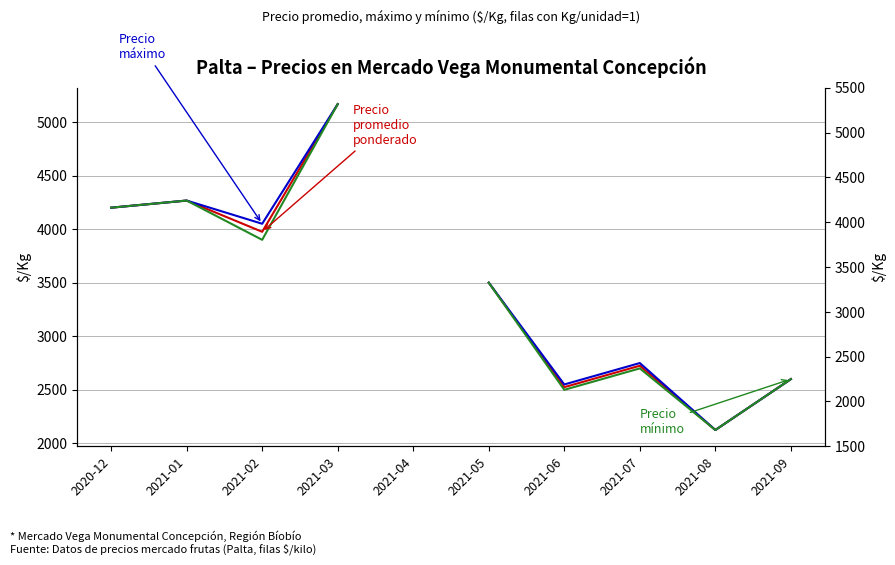

Rank the categories by Precio mínimo value from highest to lowest.

2021-03, 2021-01, 2020-12, 2021-02, 2021-04, 2021-05, 2021-07, 2021-09, 2021-06, 2021-08